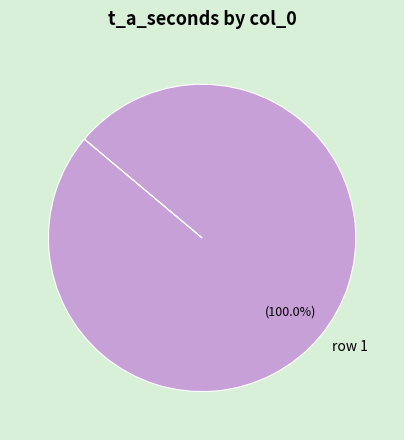

How many slices are in this pie chart?

1